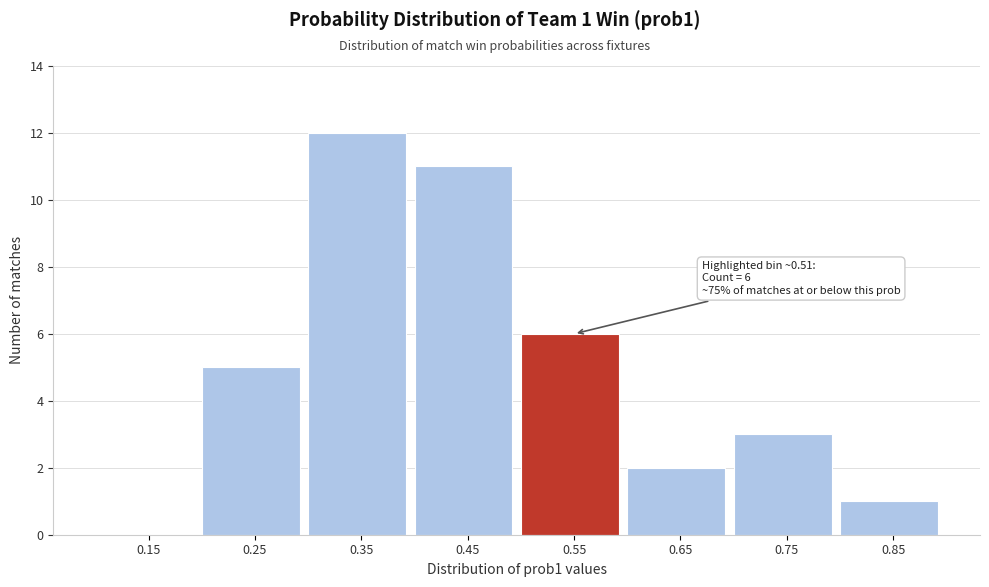

Over which range of the x-axis is the bar tallest?

0.3 to 0.4